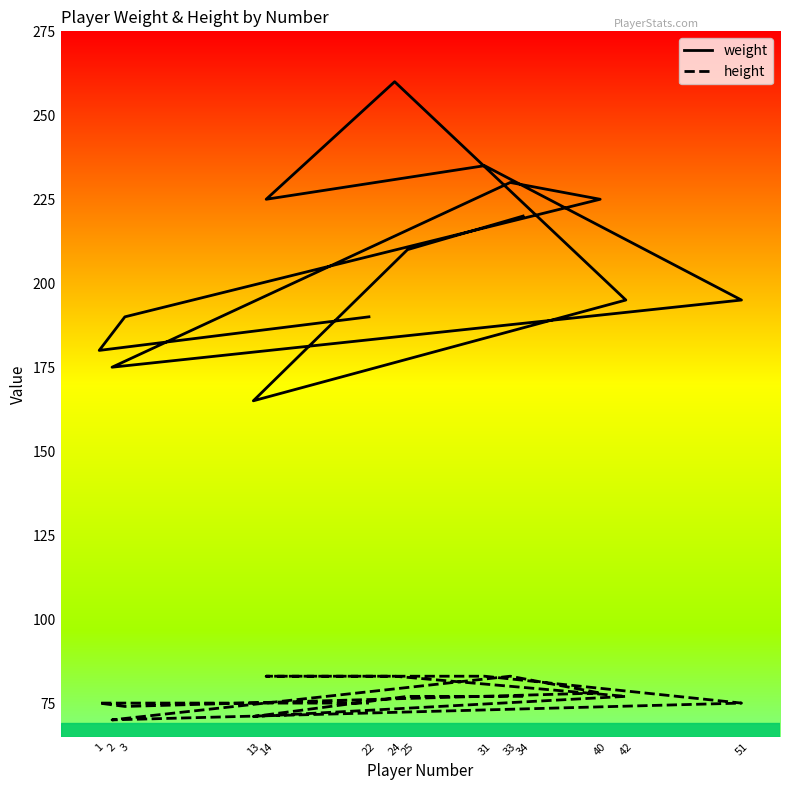

Which series has the largest total across all categories?

weight